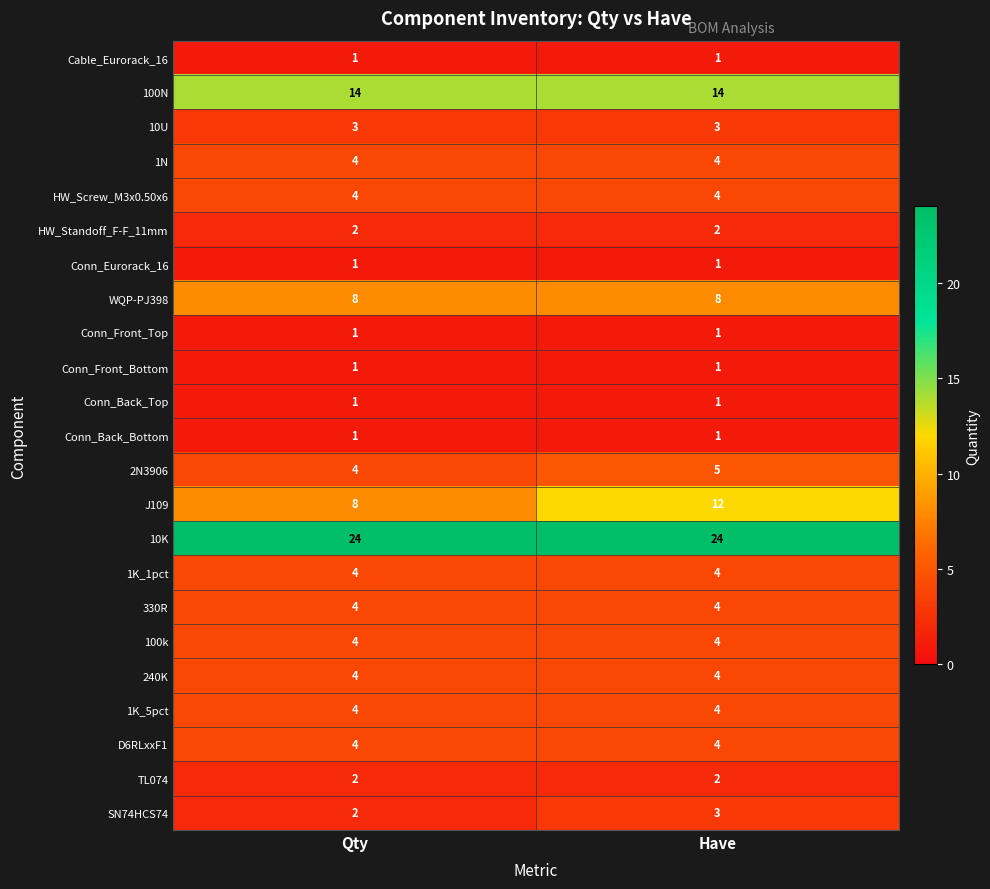

What is the spread (max minus min) of values at Qty?

23